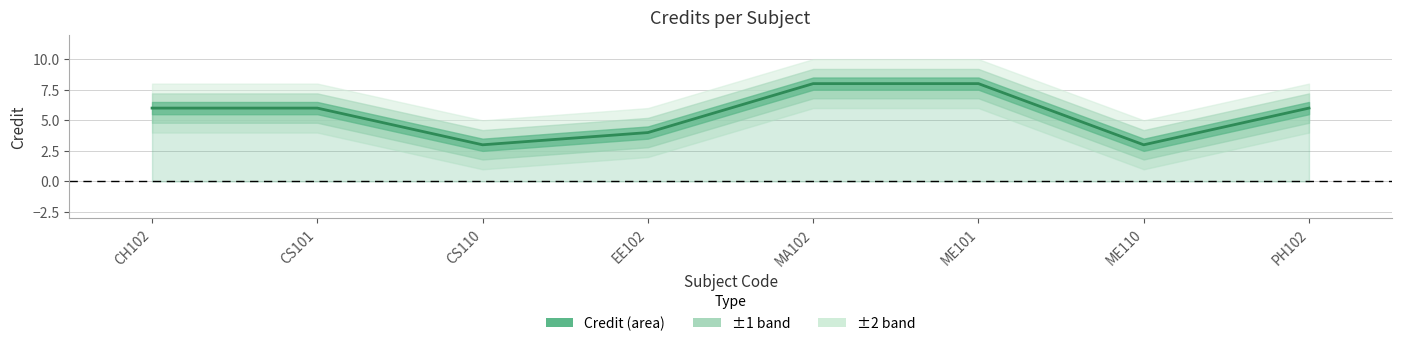

Approximately how many times larger is the value at CS110 compared to MA102?

0.4